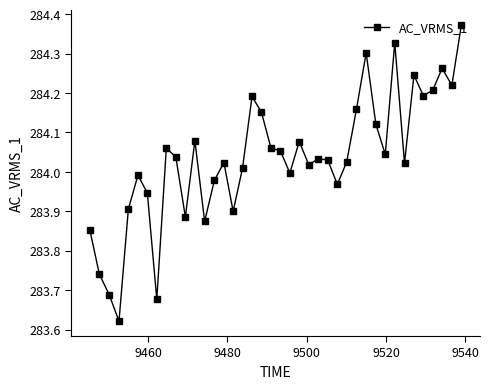

What is the sum of all values?

11361.4